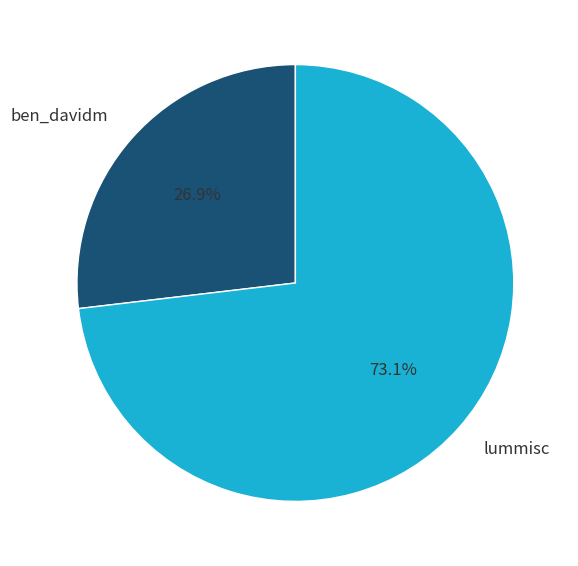

To the nearest percent, what portion does ben_davidm represent?

27%